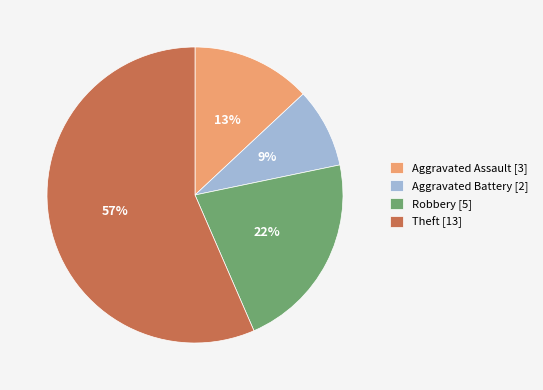

What percentage is the Robbery slice, to the nearest percent?

22%